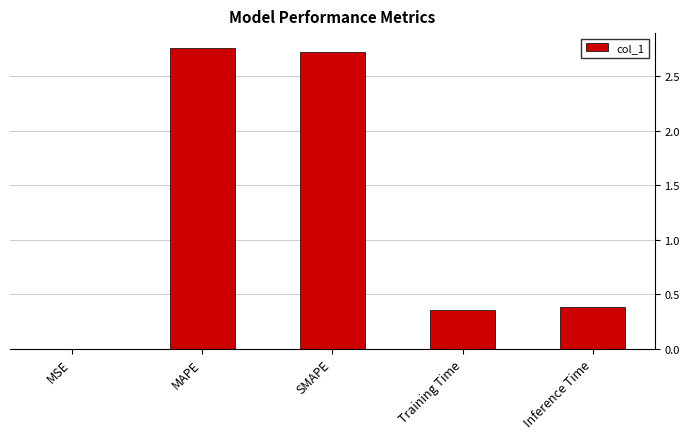

What value does the data have at SMAPE?

2.7